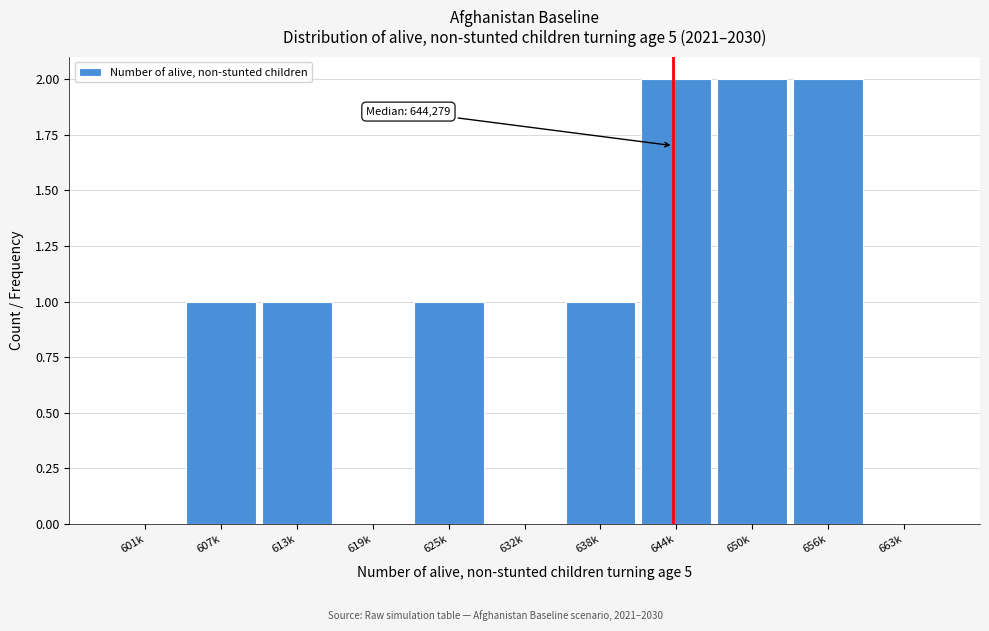

Reading left to right, extract all data points from this chart.

601k=0	607k=1	613k=1	619k=0	625k=1	632k=0	638k=1	644k=2	650k=2	656k=2	663k=0